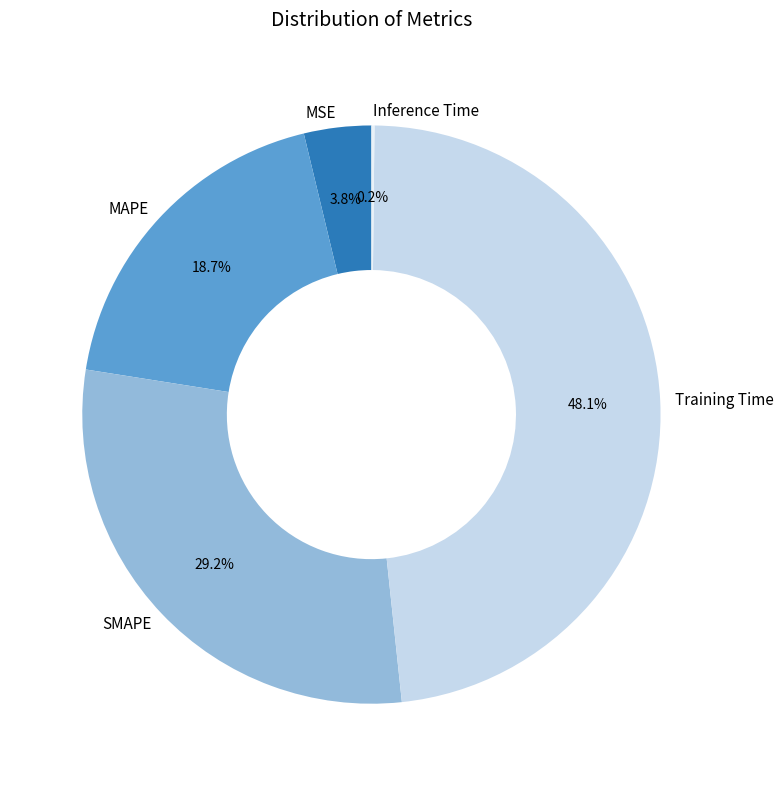

Does any single category account for the majority?

No